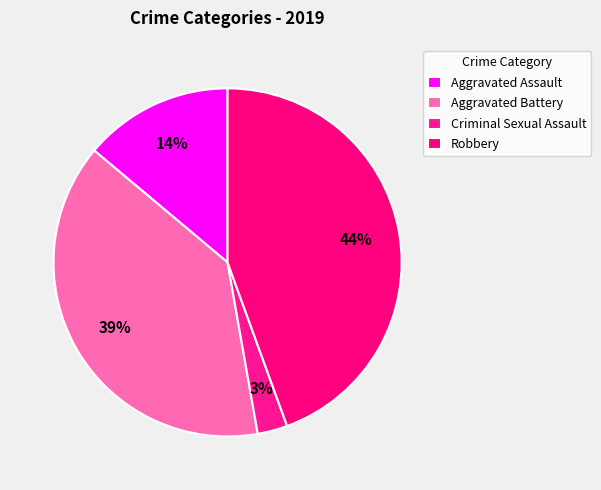

To the nearest percent, what is the average slice percentage?

25%